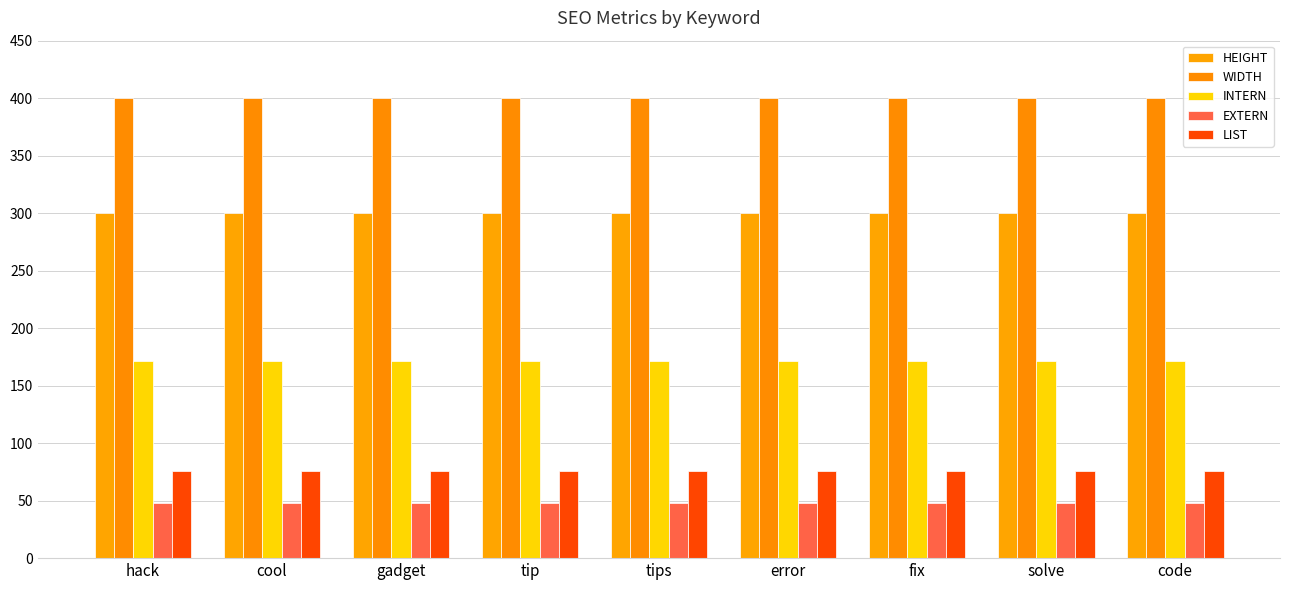

Which series changed the most between hack and fix?

HEIGHT